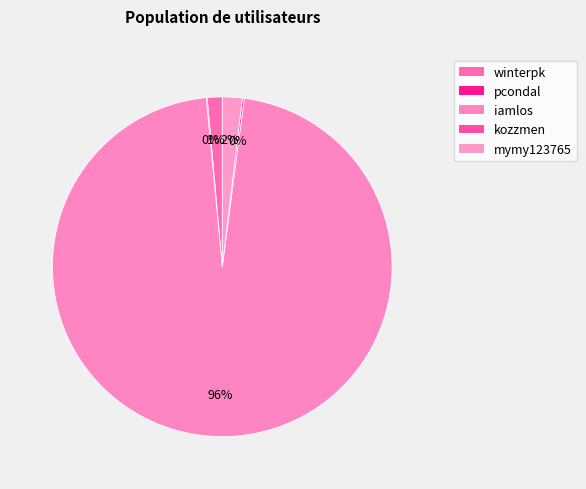

What is the smallest slice in the pie chart?

pcondal